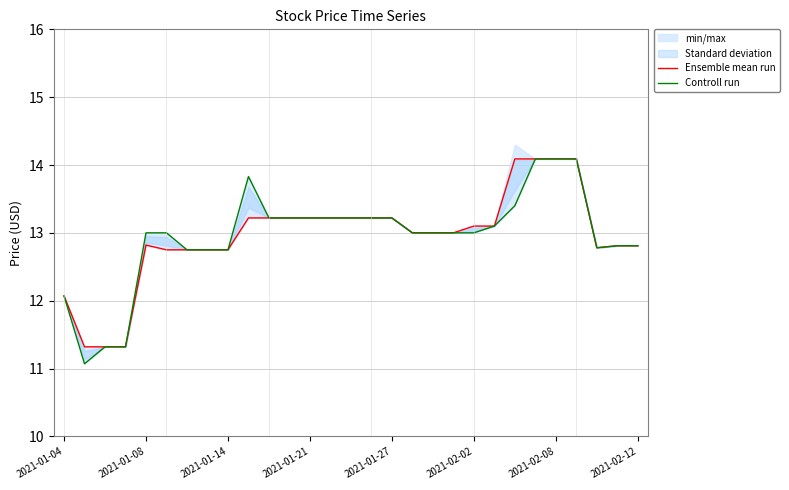

True or false: Ensemble mean run and Controll run intersect in this chart.

False